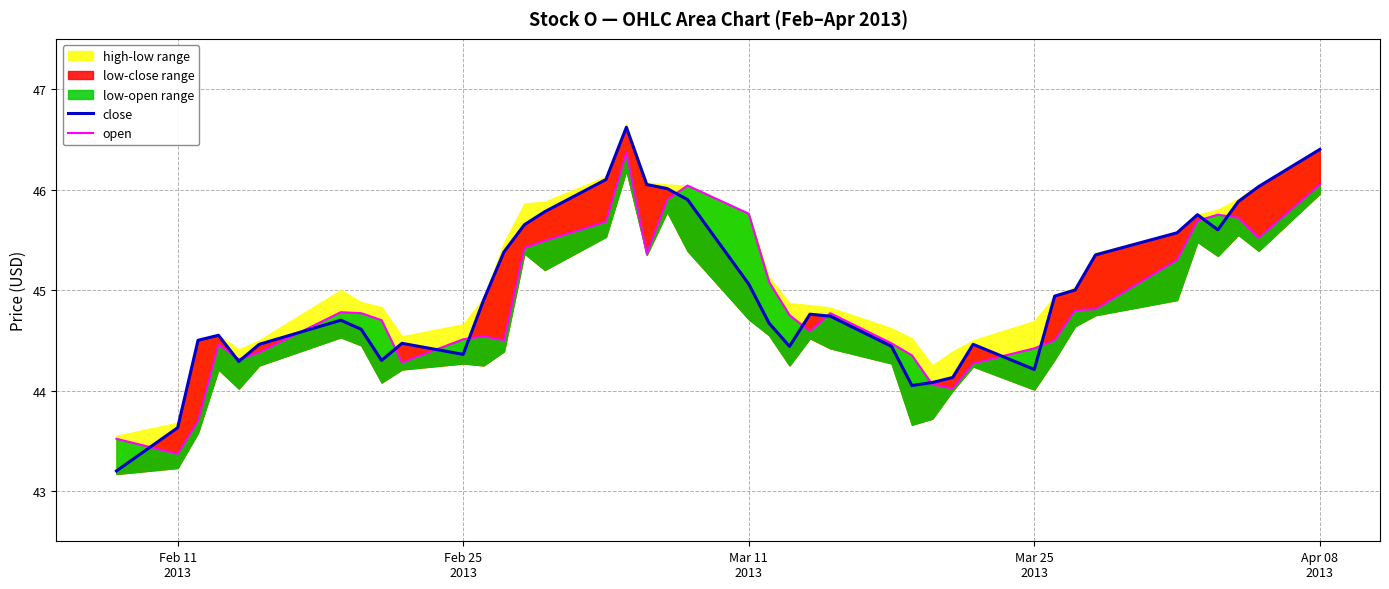

How many interior local valleys does the close series have?

7